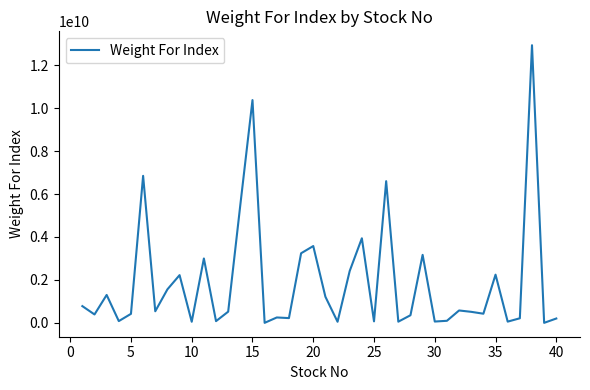

What is the greatest value displayed?

12929998208